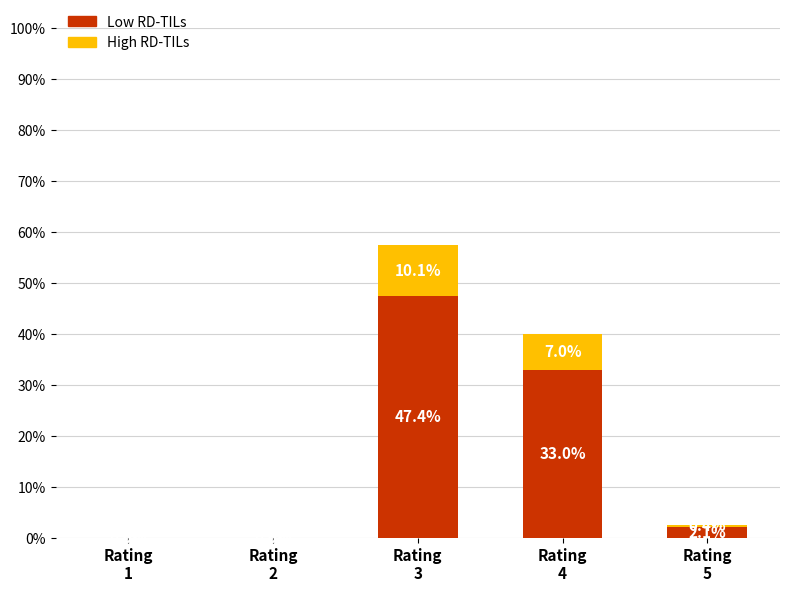

Are the bars grouped side by side (vs. stacked)?

No